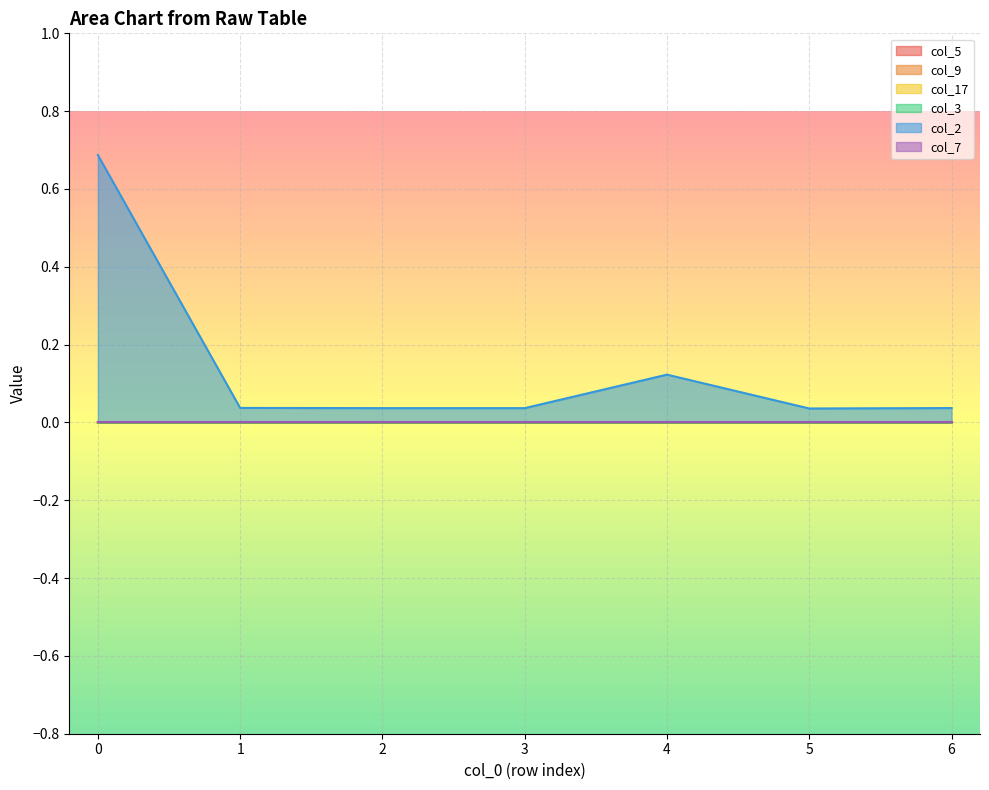

Is it true that col_3 equals -0.0 at 6?

True